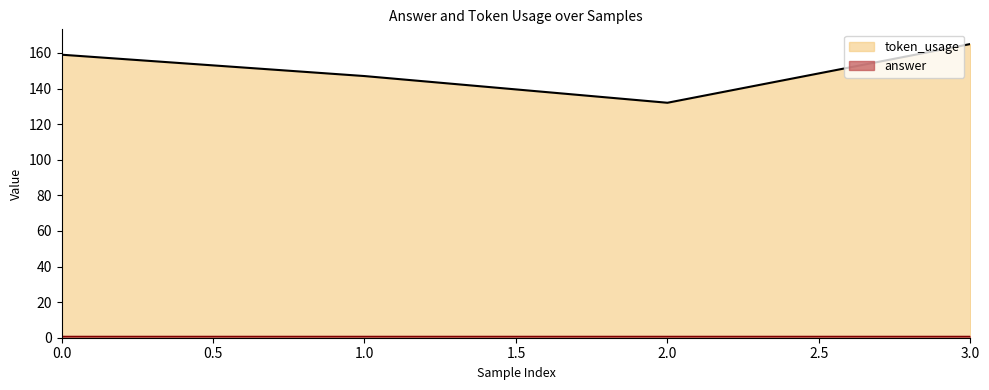

At which label does the data first exceed 159?

3